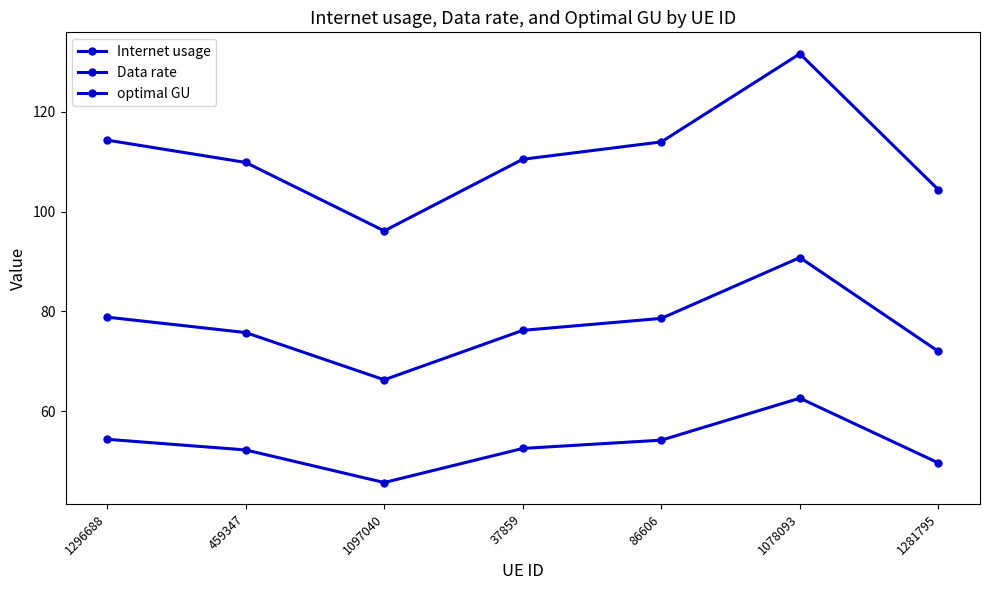

How many categories are shown in the chart?

7